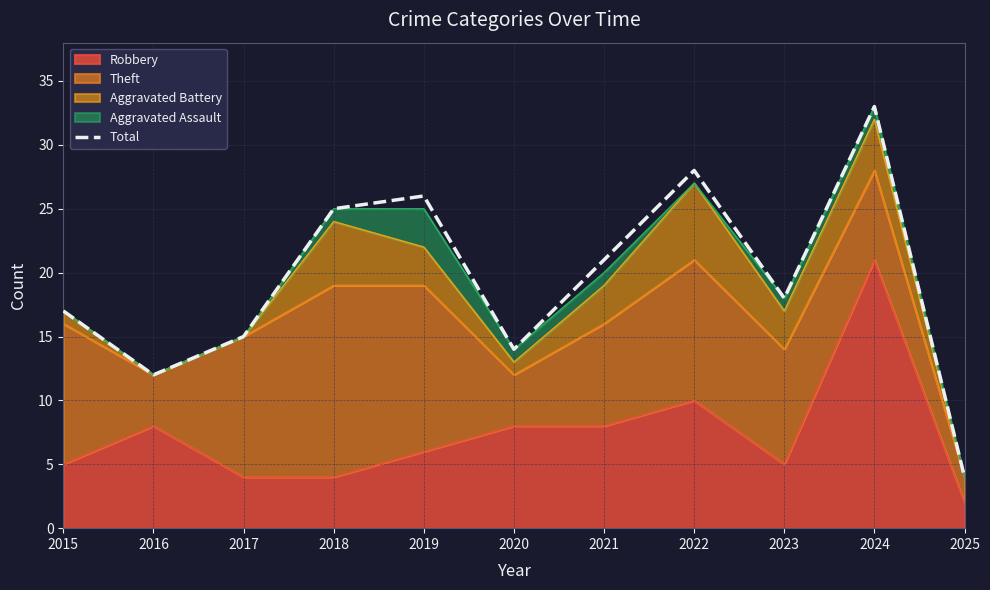

The value at 2015 is 27. True or false?

False